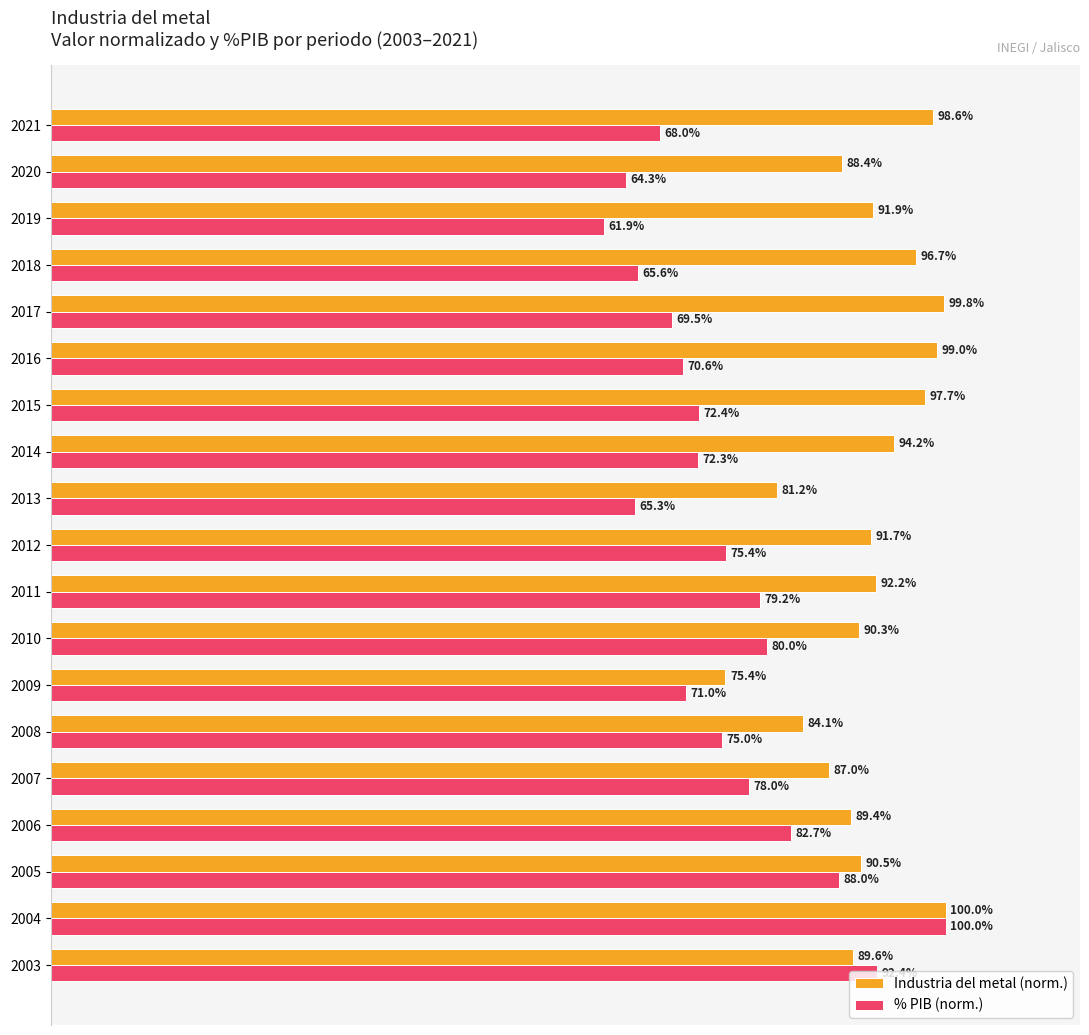

At 2009, list the series in order from smallest to largest.

% PIB (norm.), Industria del metal (norm.)